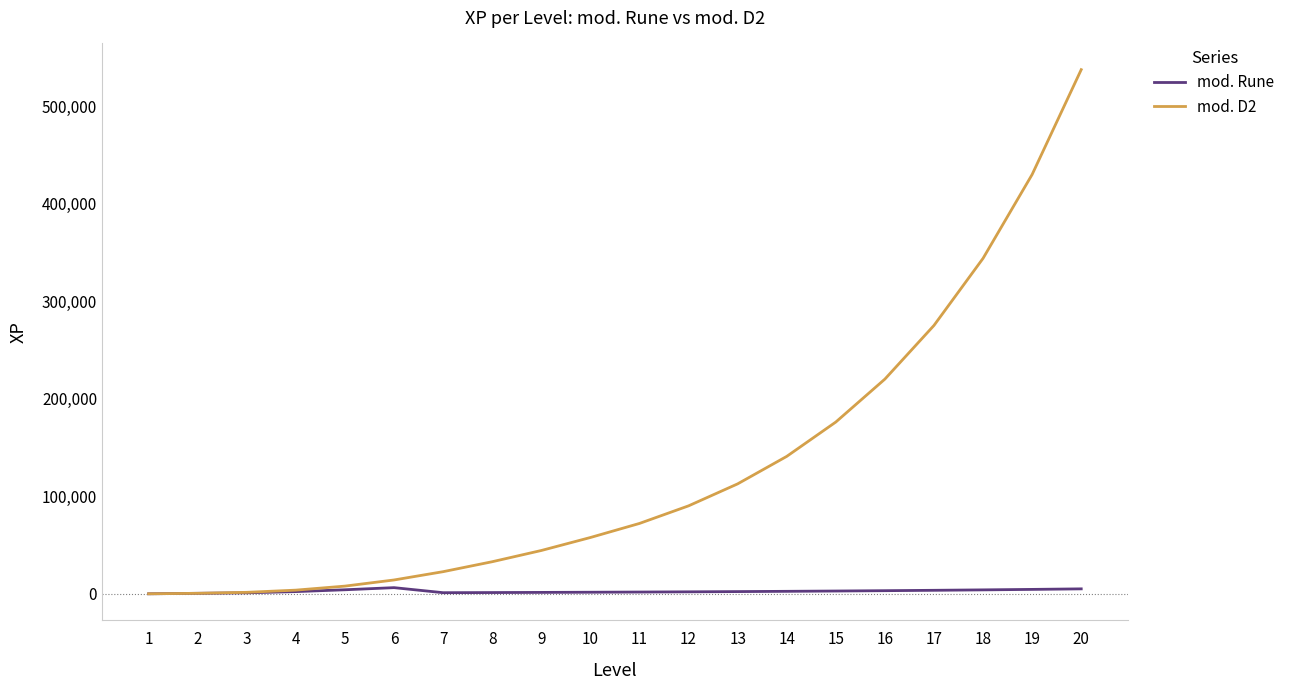

Is the value of mod. Rune at 16 greater than the value of mod. D2 at 13?

No